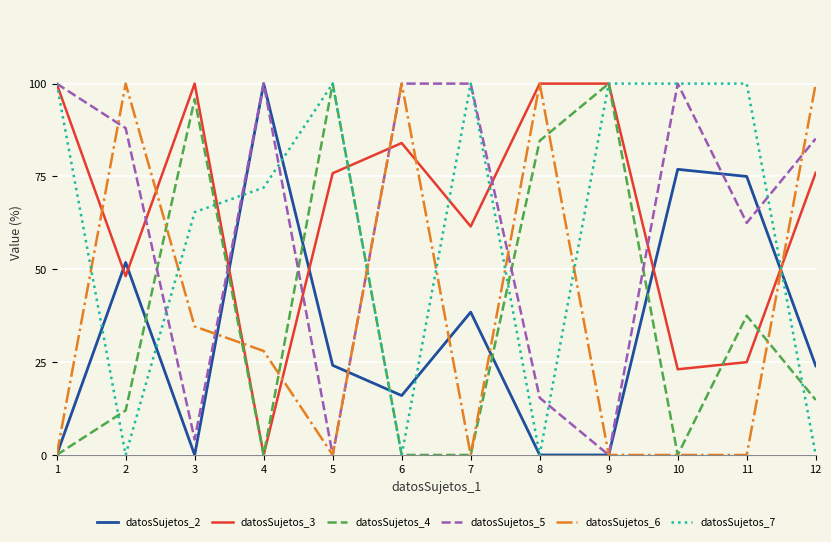

After their last crossing, which series has the higher values: datosSujetos_5 or datosSujetos_7?

datosSujetos_5